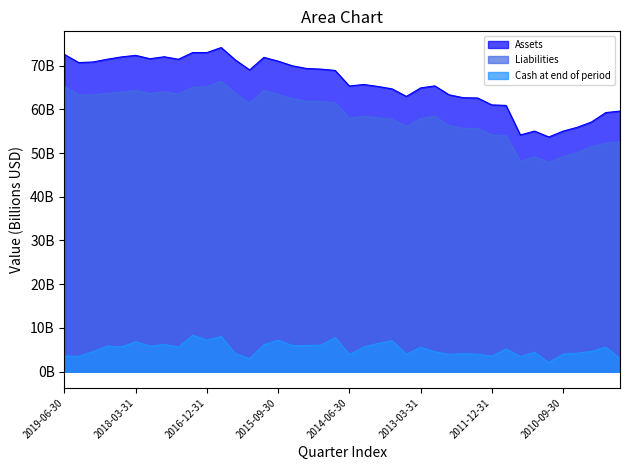

Read the Assets value at 2019-03-31.

70.7